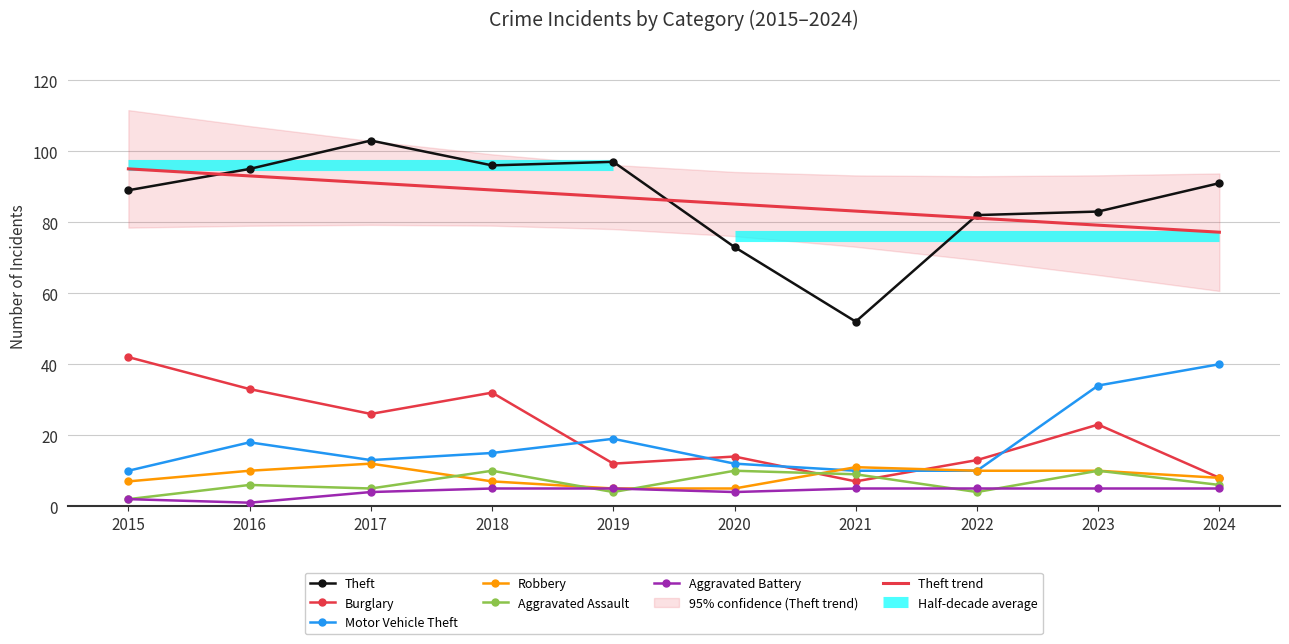

At which label is Theft closest to 77?

2020